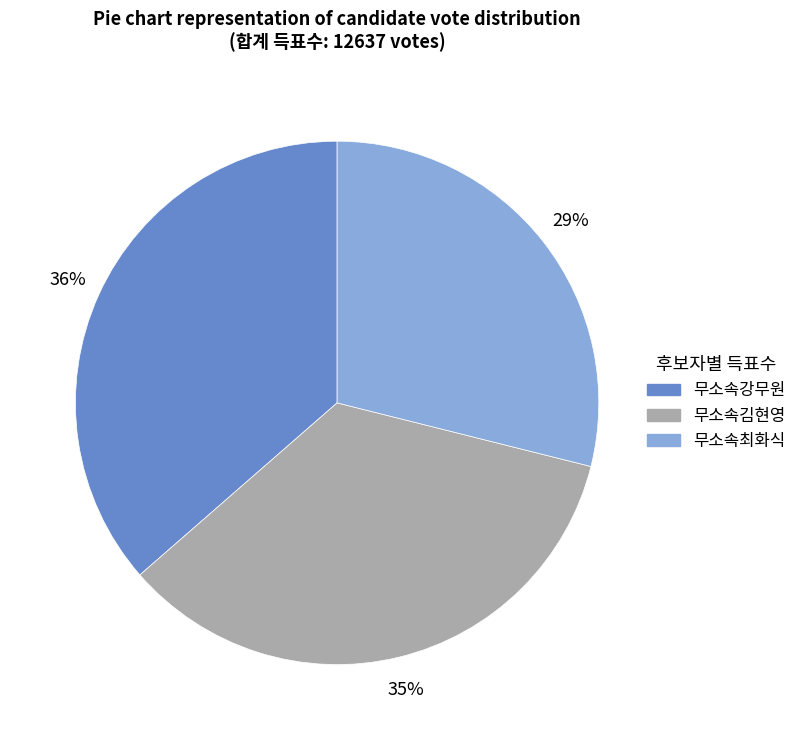

What percentage is the 무소속강무원 slice, to the nearest percent?

36%